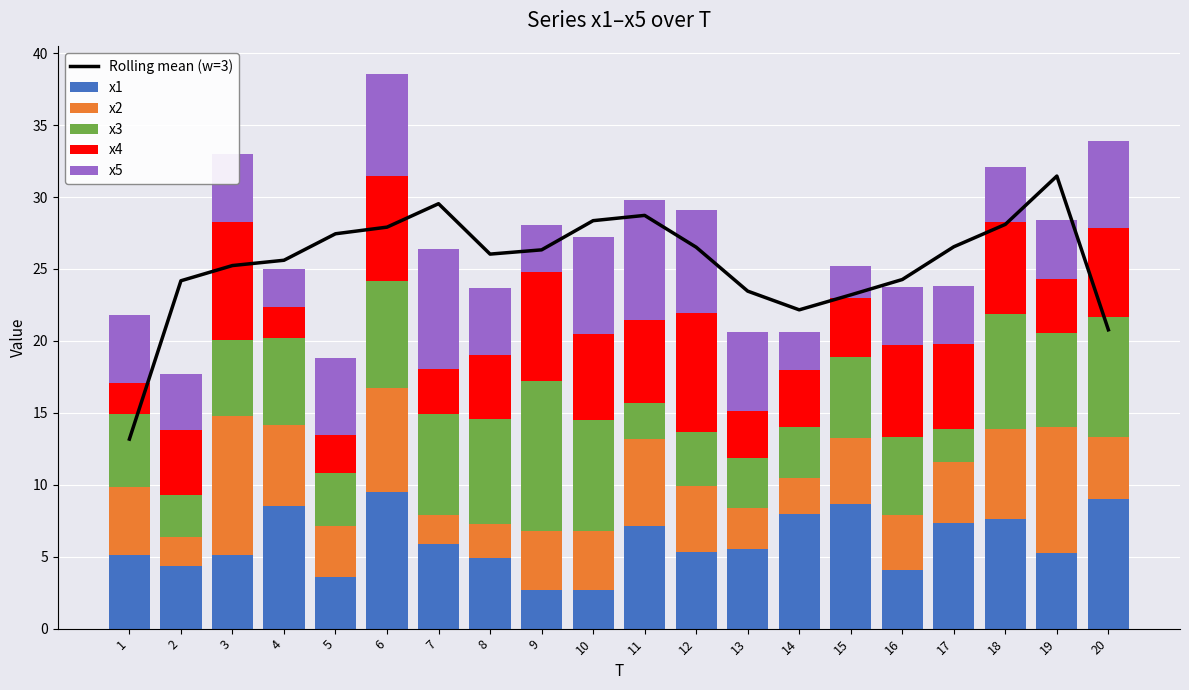

What is the difference between the maximum and minimum values in the x2 series?

7.7